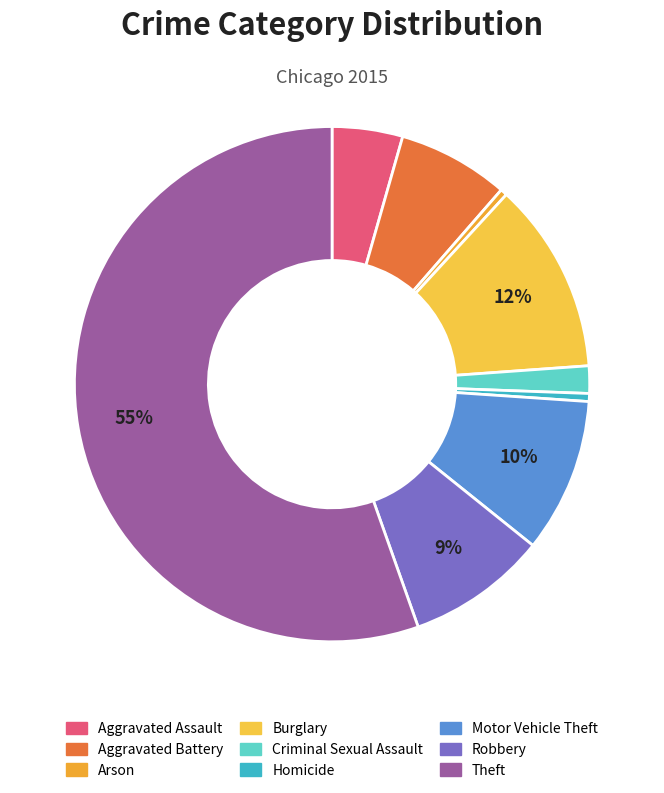

What is the largest slice in the pie chart?

Theft